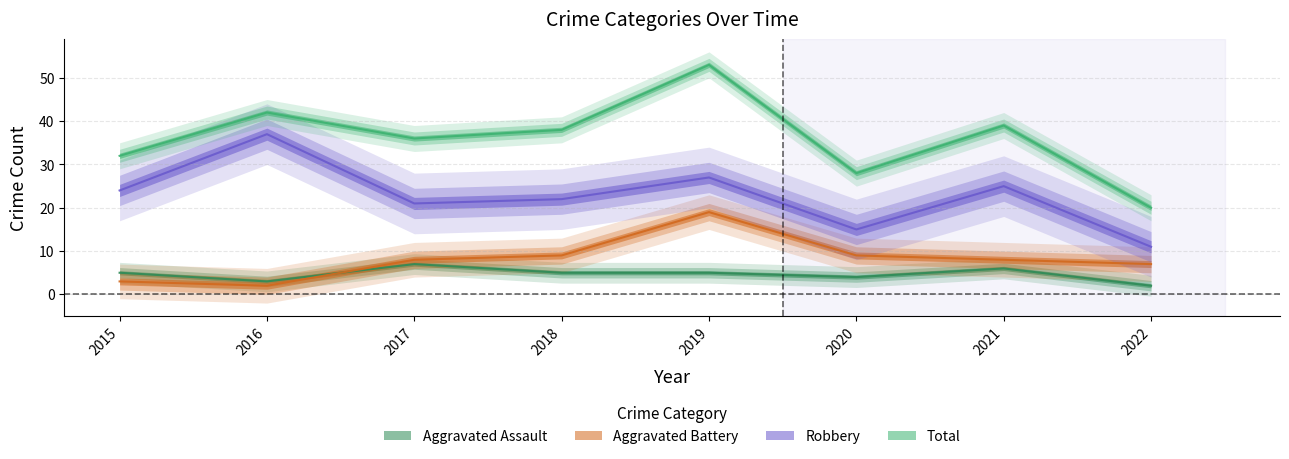

What is the maximum value shown in the chart?

53